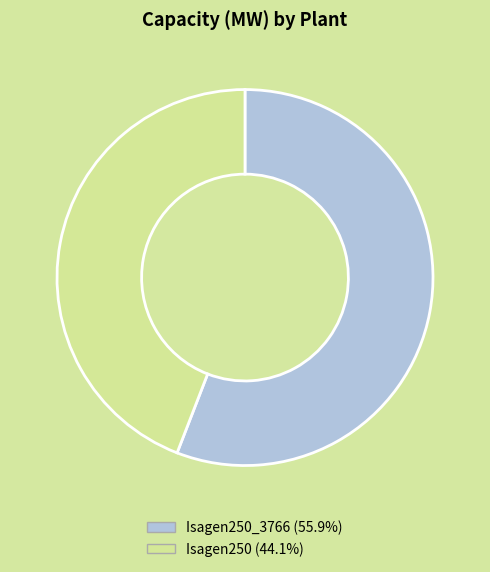

Is there a majority slice in this chart?

Yes